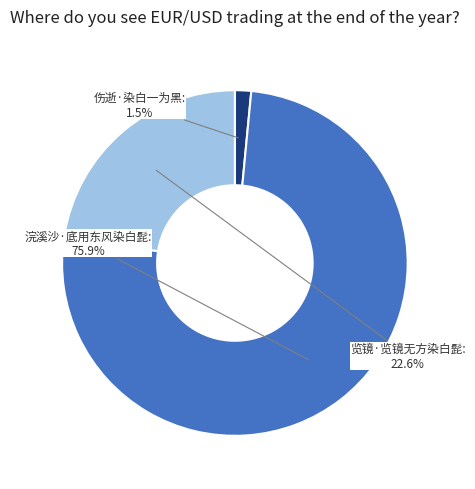

Is the sum of 伤逝·染白一为黑 and 浣溪沙·底用东风染白髭 greater than half?

Yes